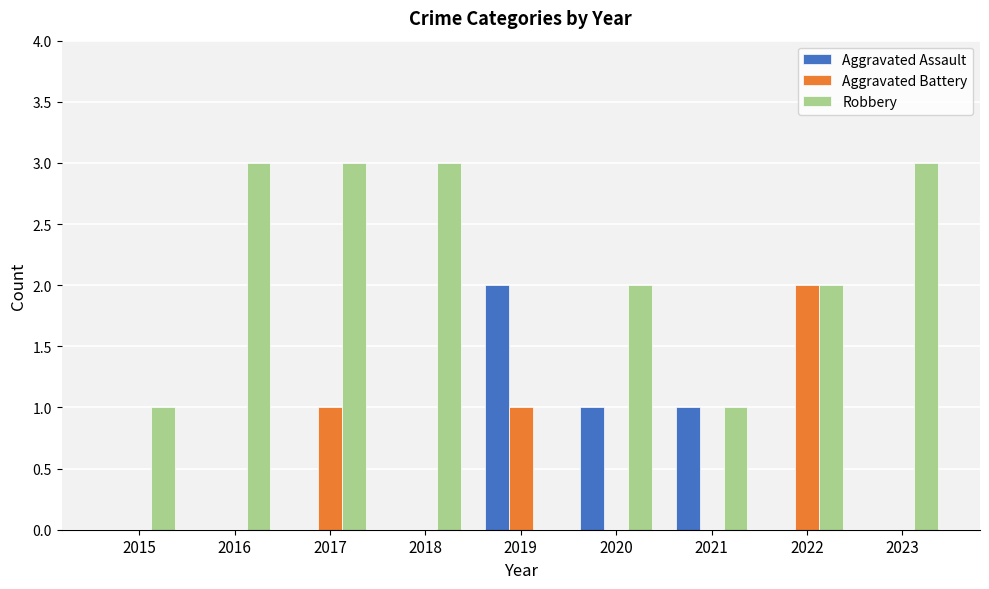

Between 2021 and 2022, which series saw the biggest shift?

Aggravated Battery